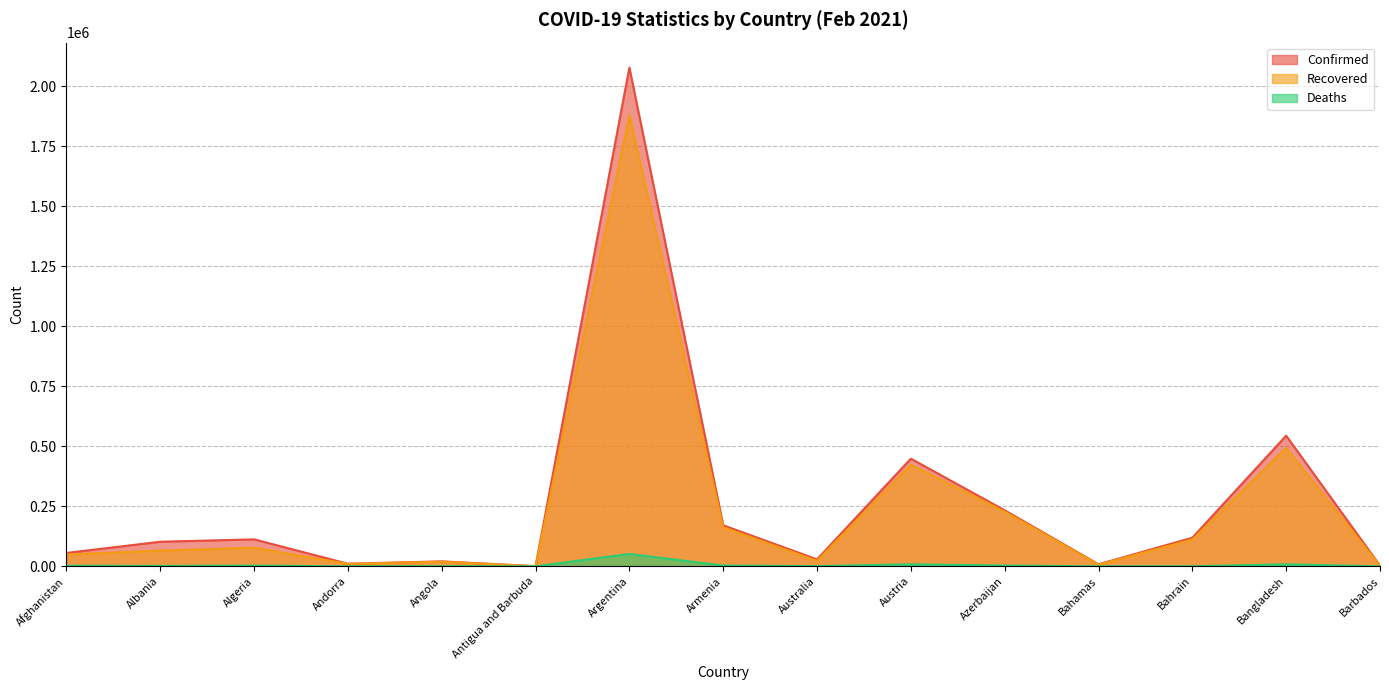

In Deaths, how many points are higher than both neighbors (excluding endpoints)?

5